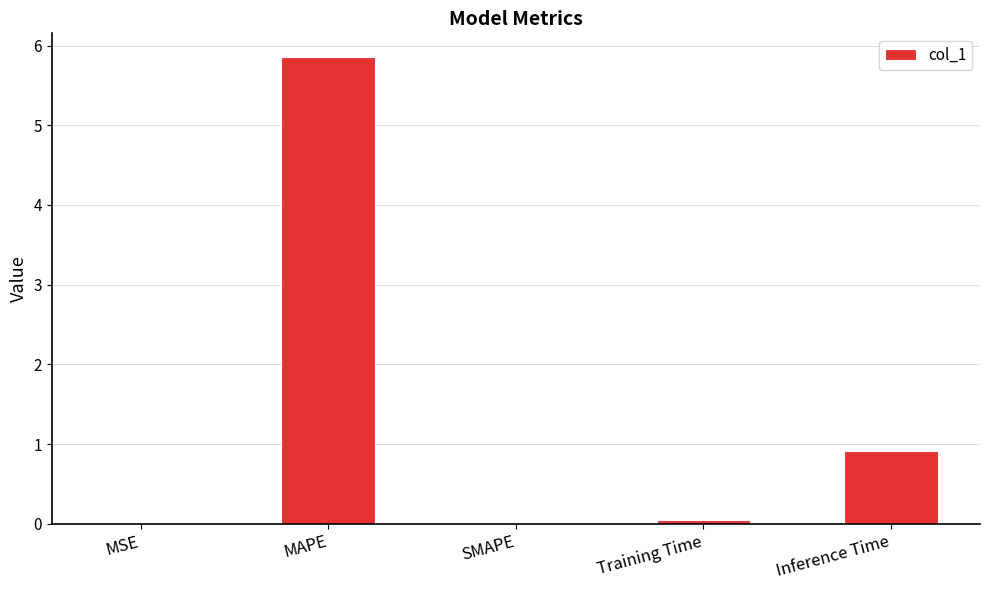

At which category does the chart reach its peak across all series?

MAPE